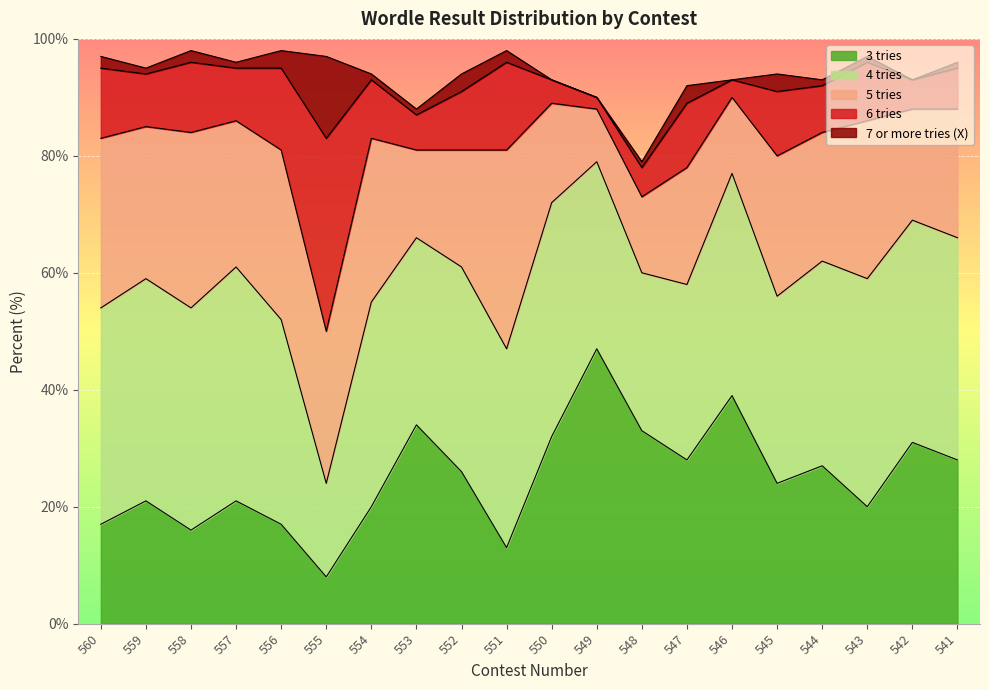

At which label is 3 tries closest to 27?

544